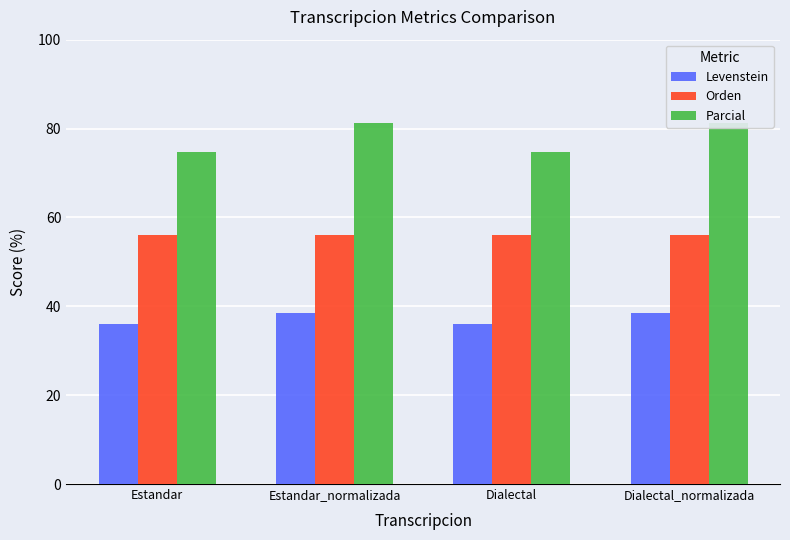

True or false: Parcial has a value of 110.3 at Dialectal_normalizada.

False